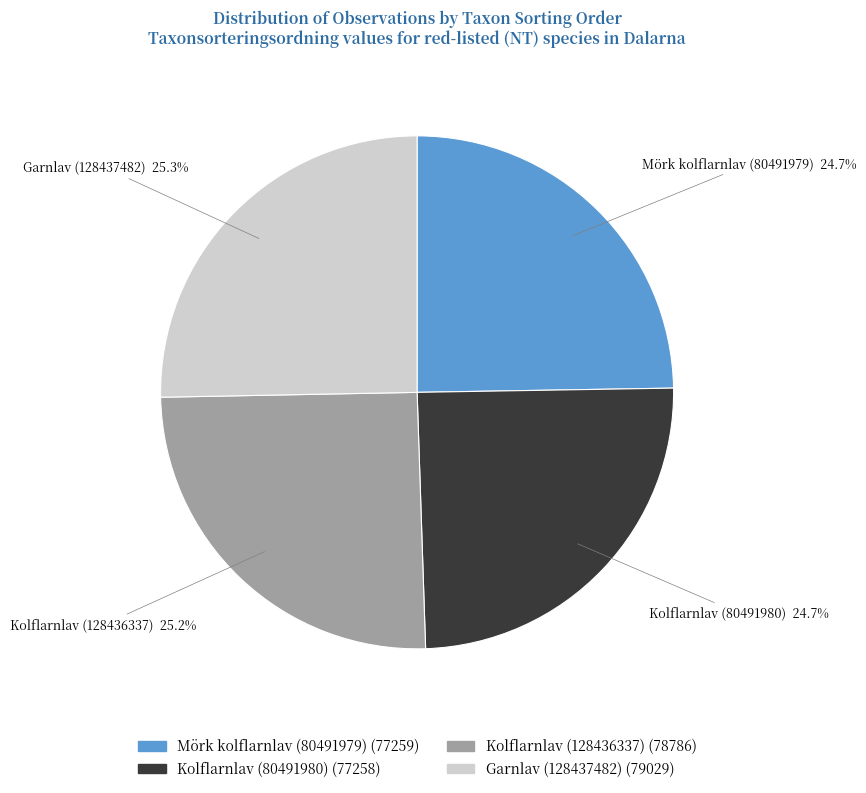

How much of the chart is everything except Kolflarnlav (80491980)?

75.3%